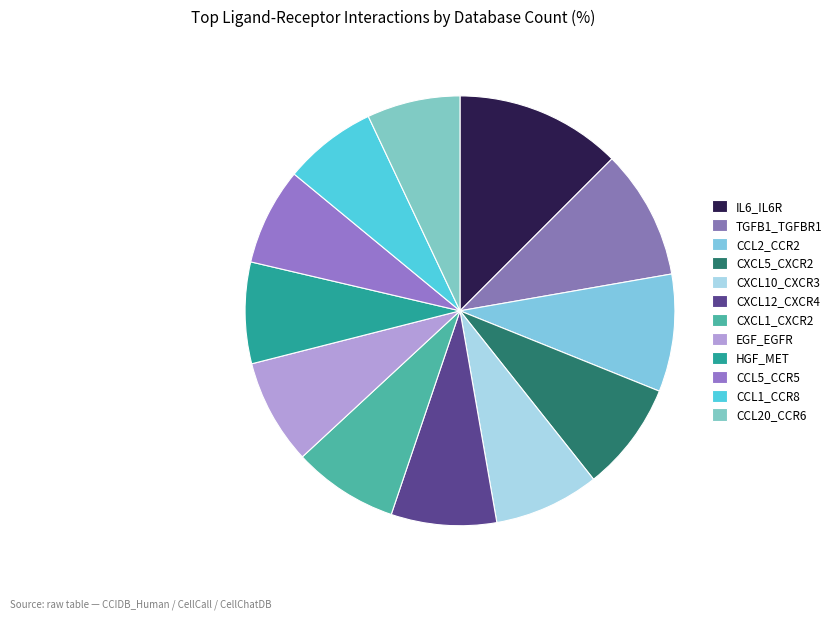

To the nearest percent, what is the difference between the largest and smallest slice percentages?

5%